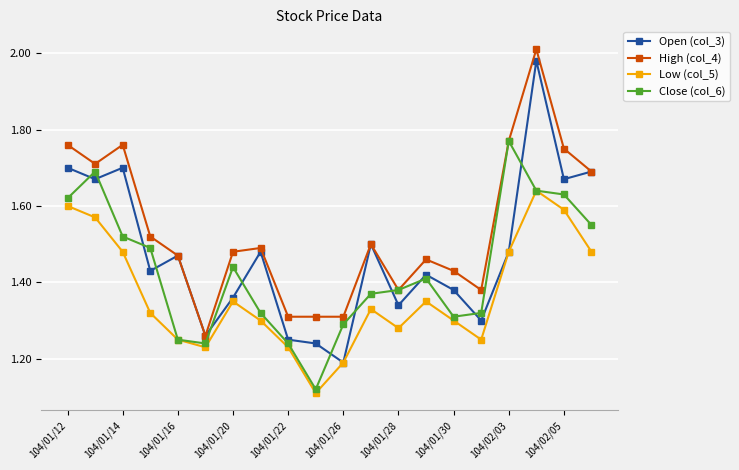

True or false: Close (col_6) has more than 0 interior local peaks.

True